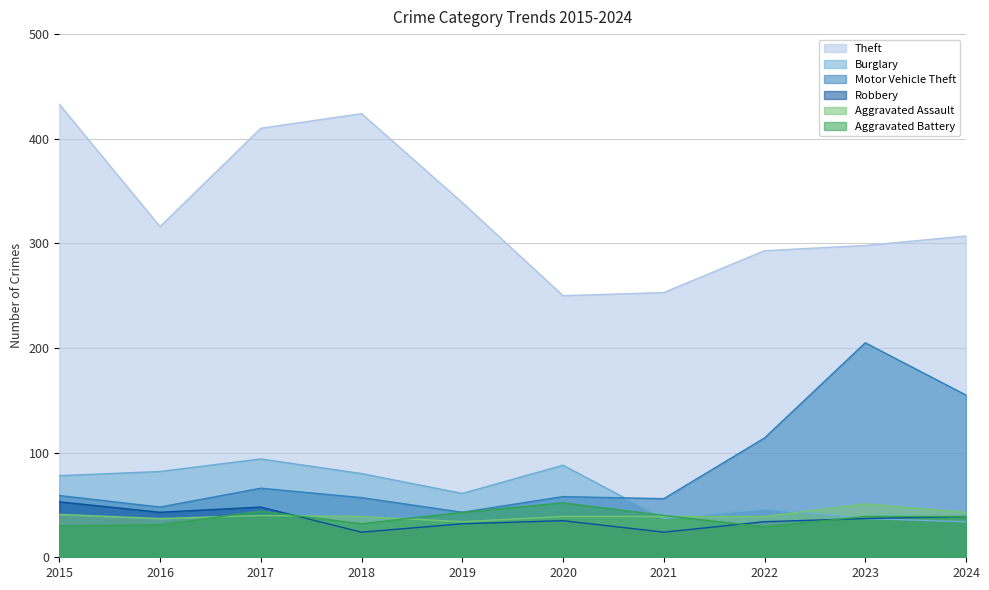

How many series are shown in this chart?

6